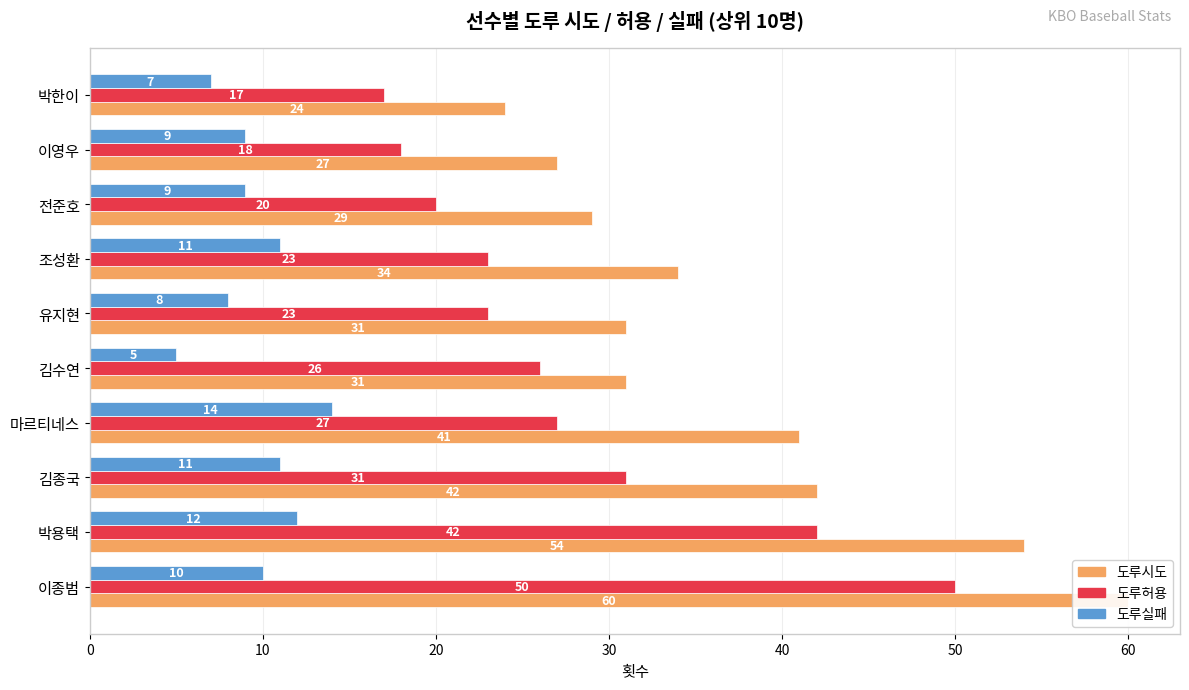

Does the chart contain any negative values?

No